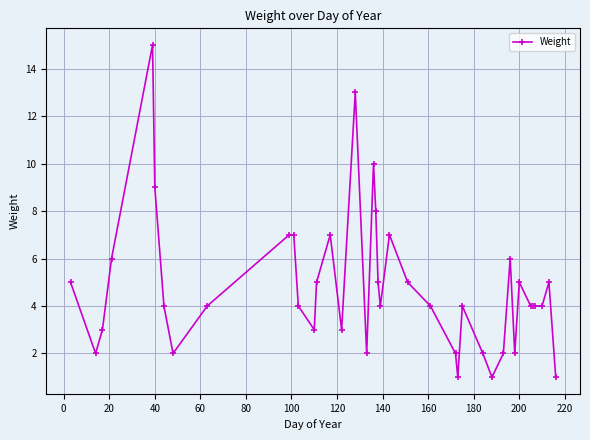

What is the value of the 14th point from the left?

5